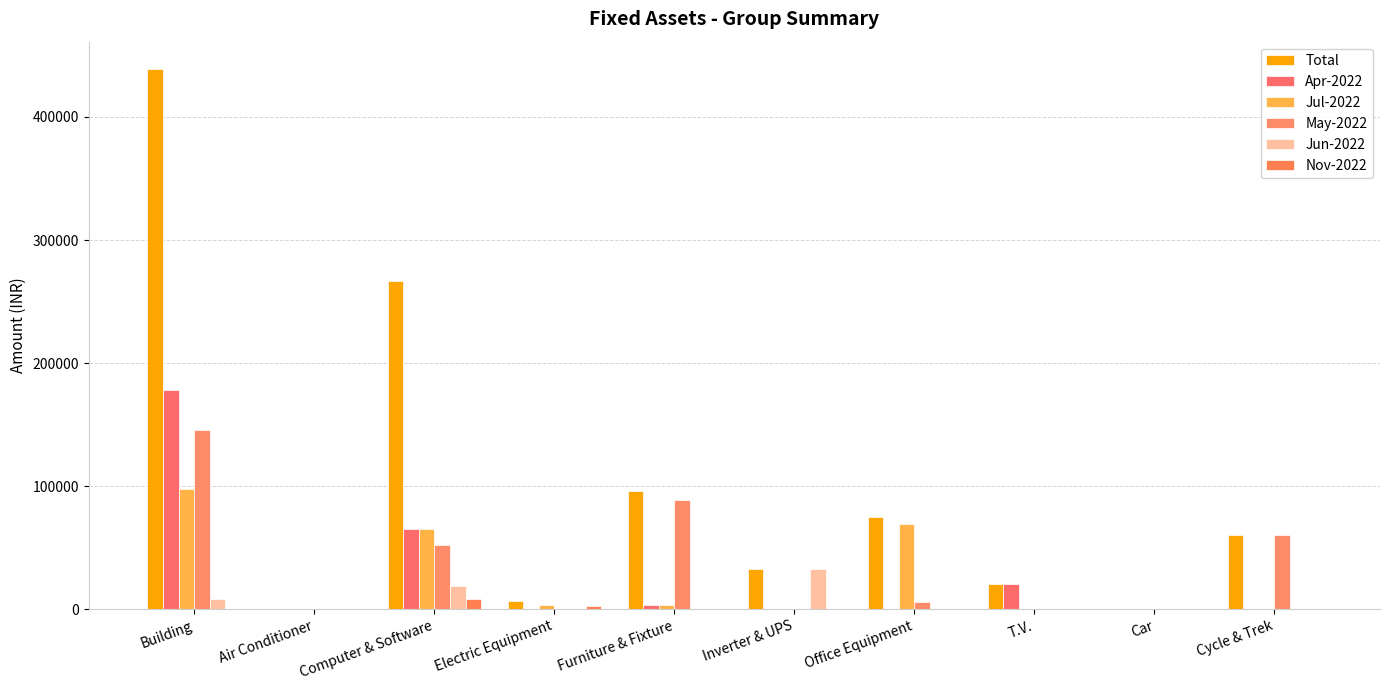

Count the number of categories in the chart.

10